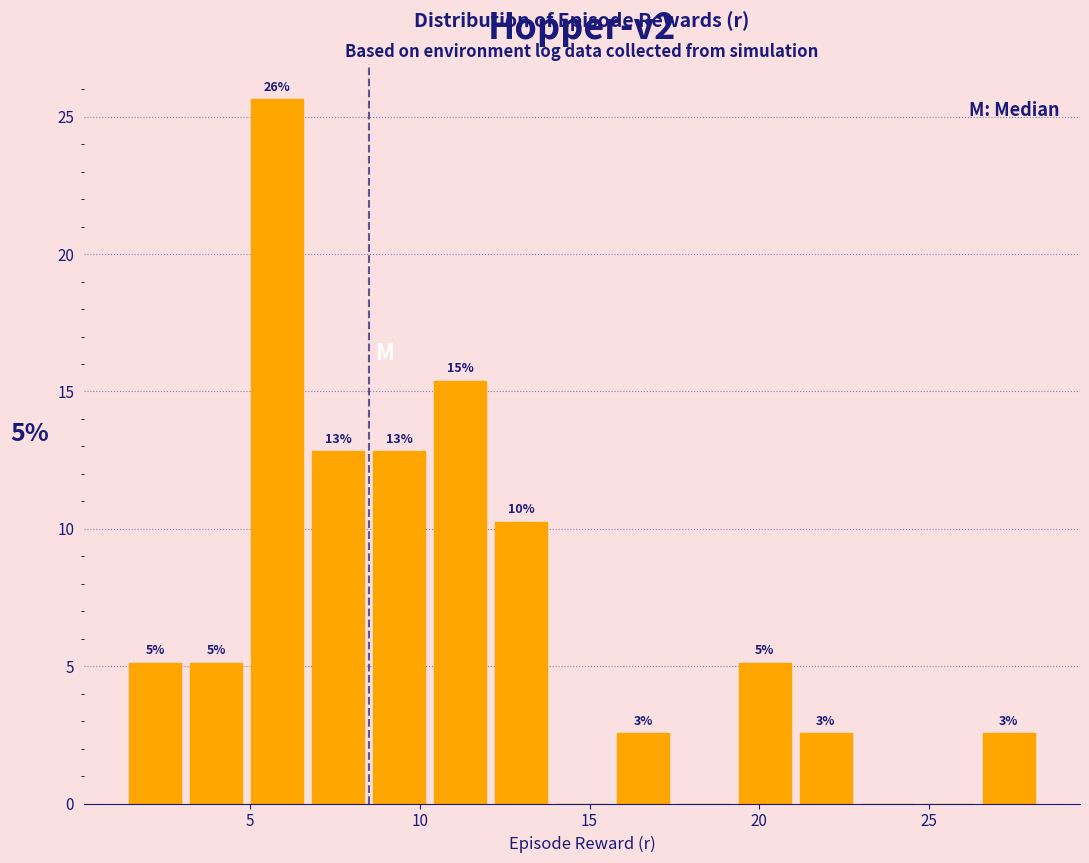

Read against the x-axis, roughly where is the centre of the tallest bar?

6.0